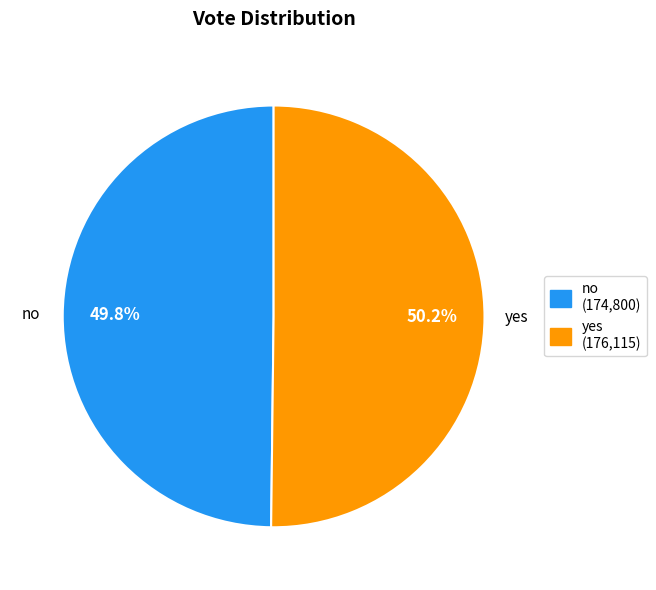

True or false: no accounts for 50% of the total.

True